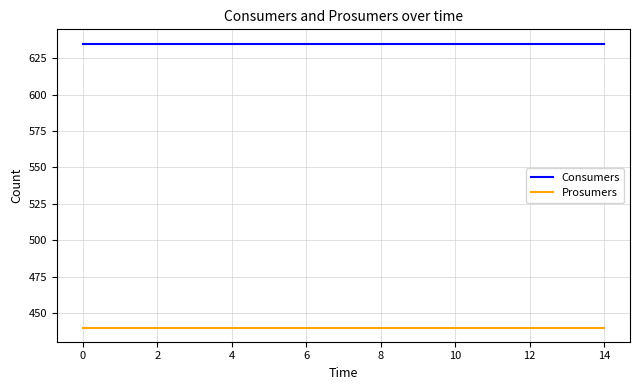

What are all the series names shown in the legend?

Consumers, Prosumers